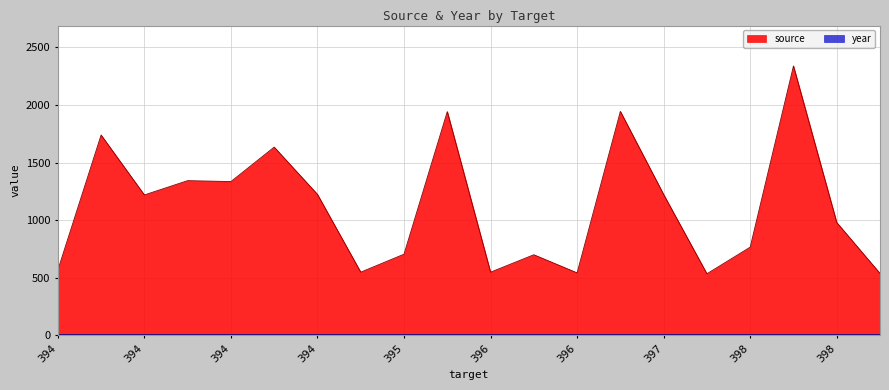

What is the difference between the second highest and second lowest values?

1406